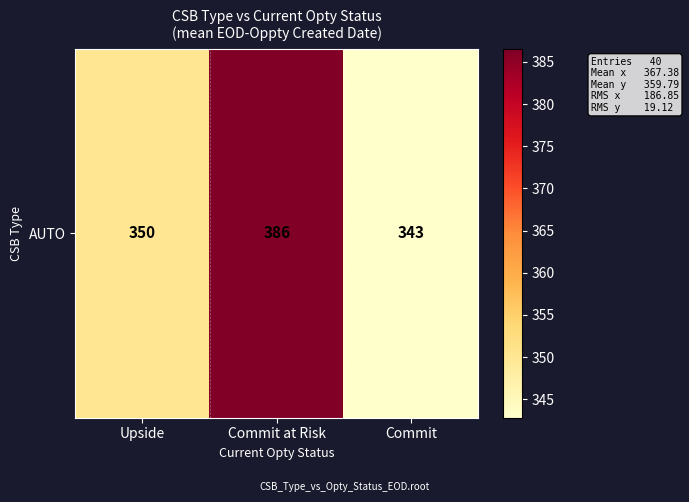

Reading left to right, list all the values displayed in this chart.

Upside=350.1	Commit at Risk=386.5	Commit=342.8